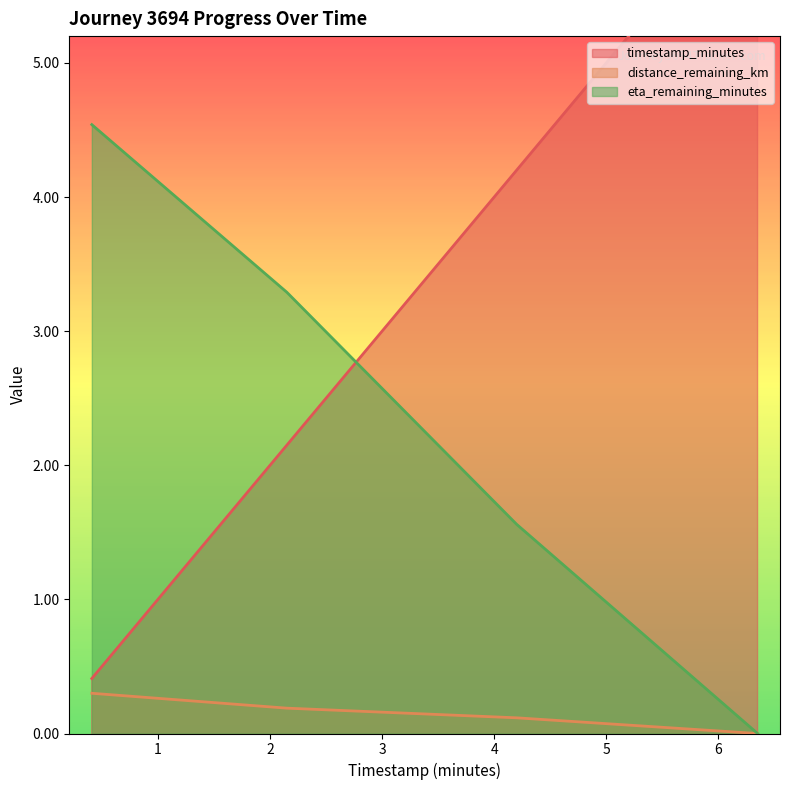

List the labels in order of eta_remaining_minutes value, smallest first.

6.35, 4.2, 2.15, 0.41